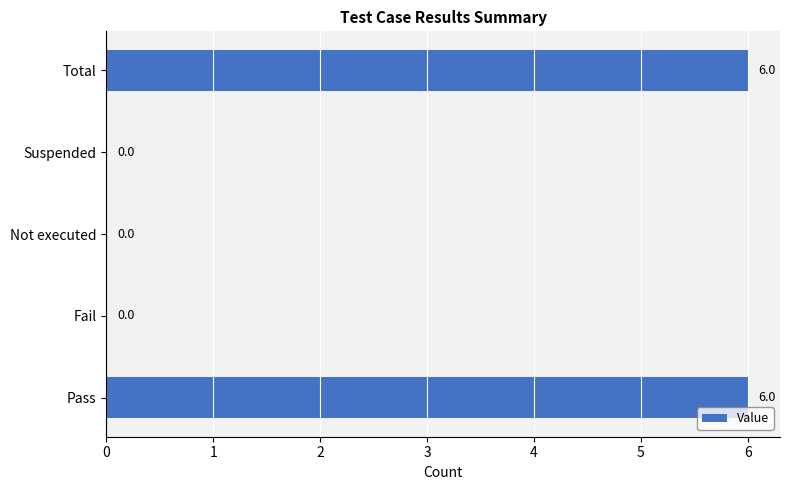

The chart shows a value of 6 at Pass. True or false?

True